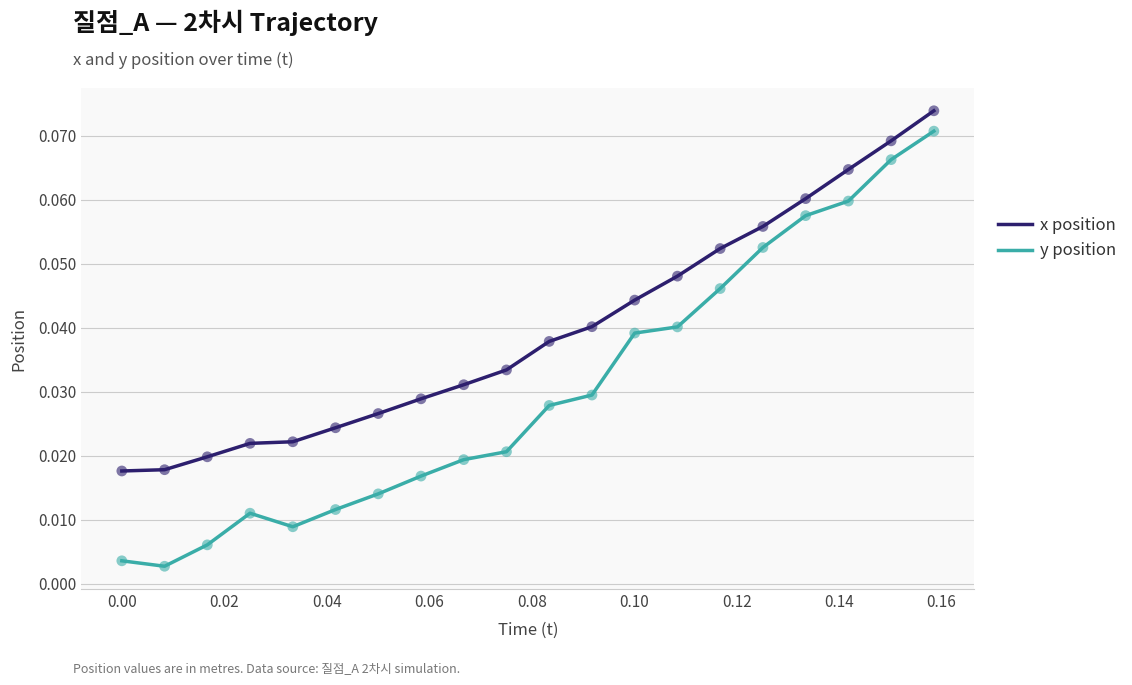

Which series has the largest range (max minus min)?

y position